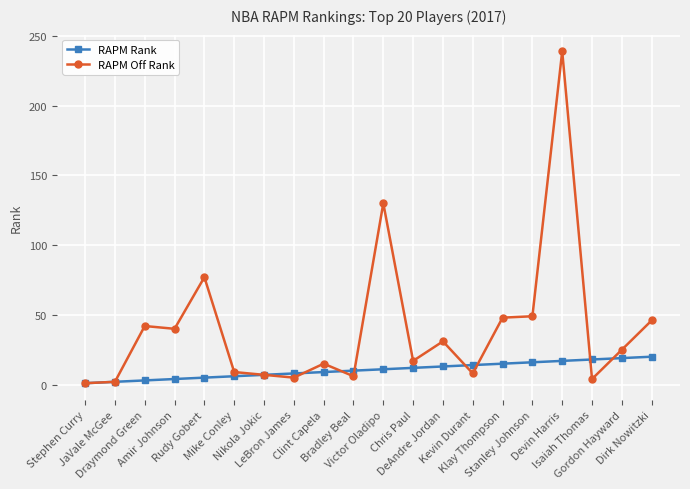

What is the difference between the RAPM Off Rank values at Kevin Durant and Stephen Curry?

7